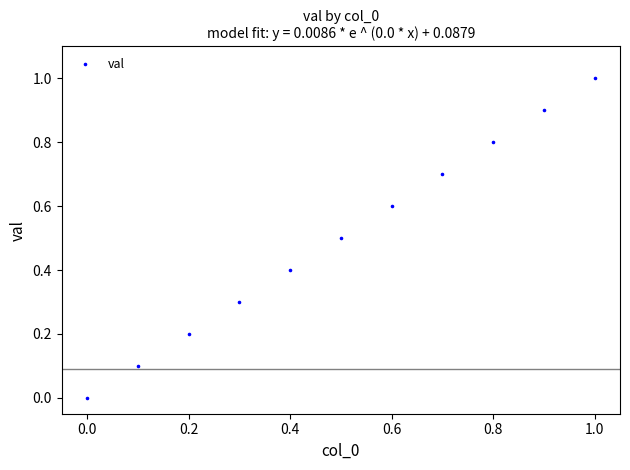

What is the average Y value?

0.5